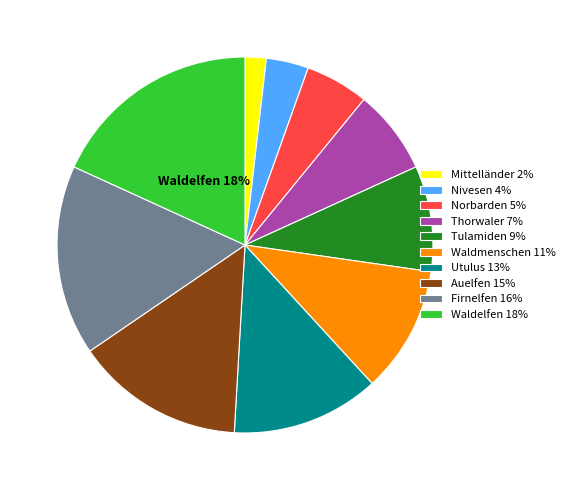

Do Waldelfen 18% and Nivesen 4% together represent more than half of the pie?

No